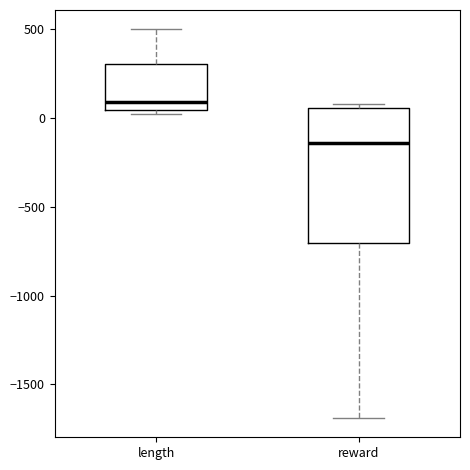

Which box is the tallest, from its lower edge to its upper edge?

reward